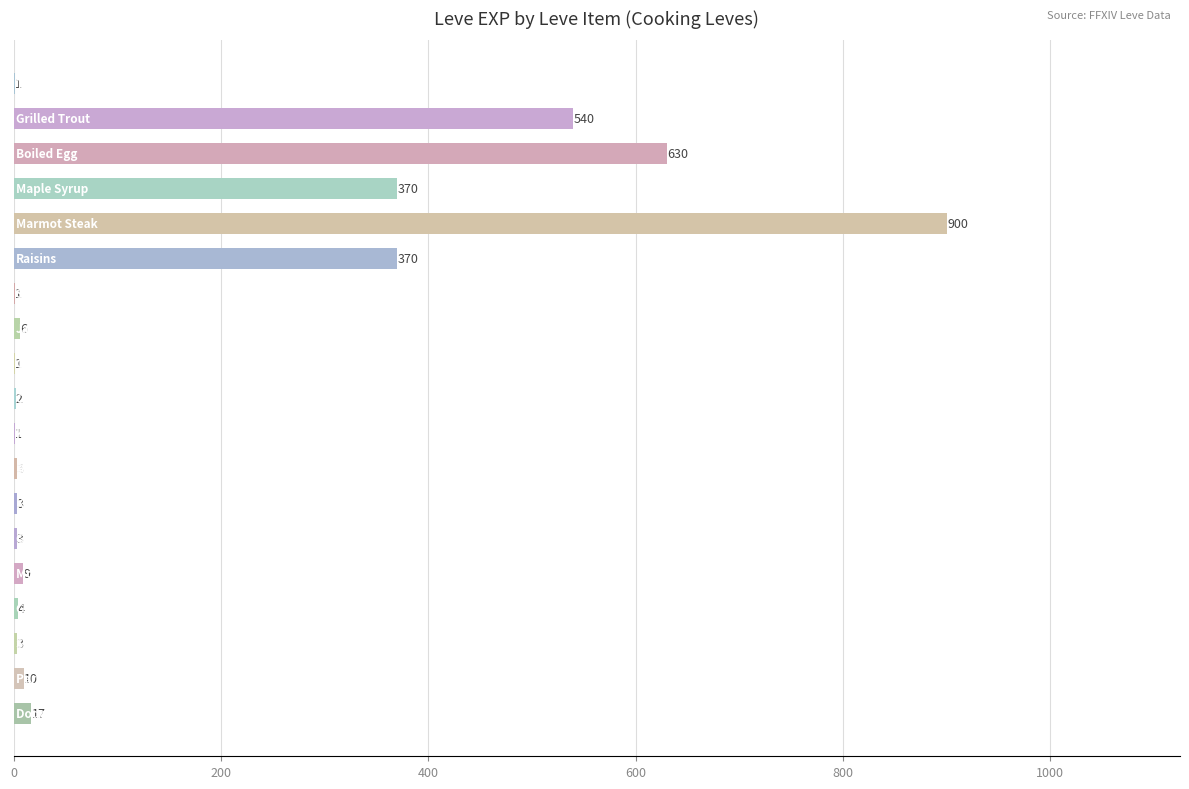

What is the maximum value shown in the chart?

900